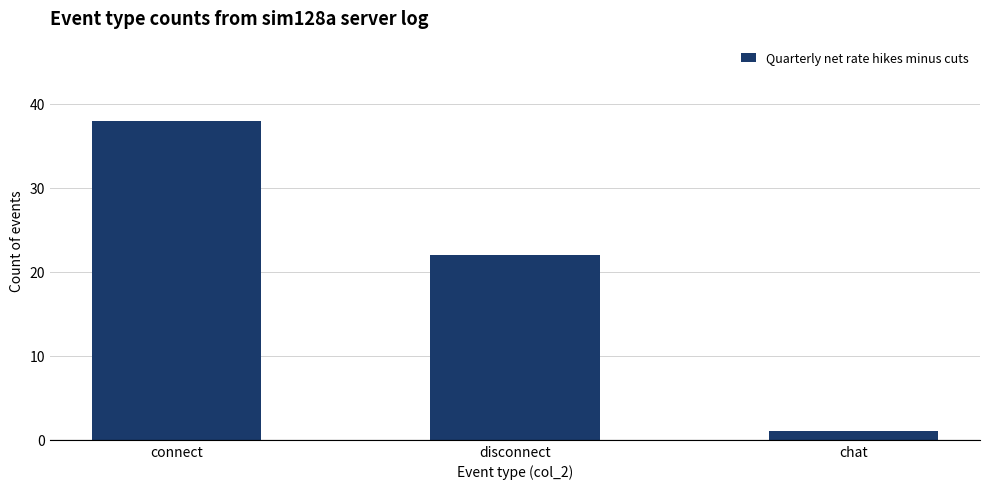

Rank the categories by value from highest to lowest.

connect, disconnect, chat